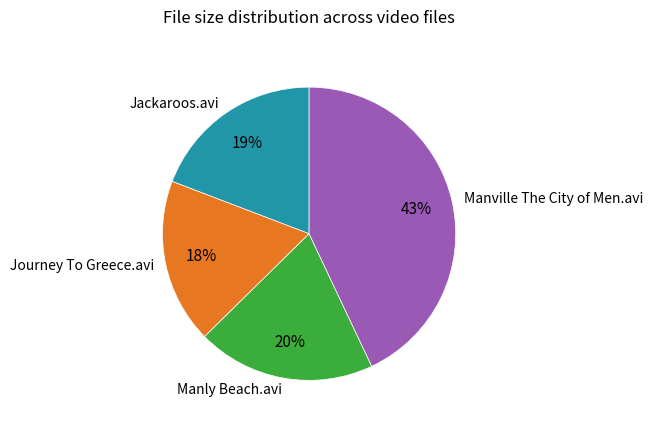

How many slices are in this pie chart?

4